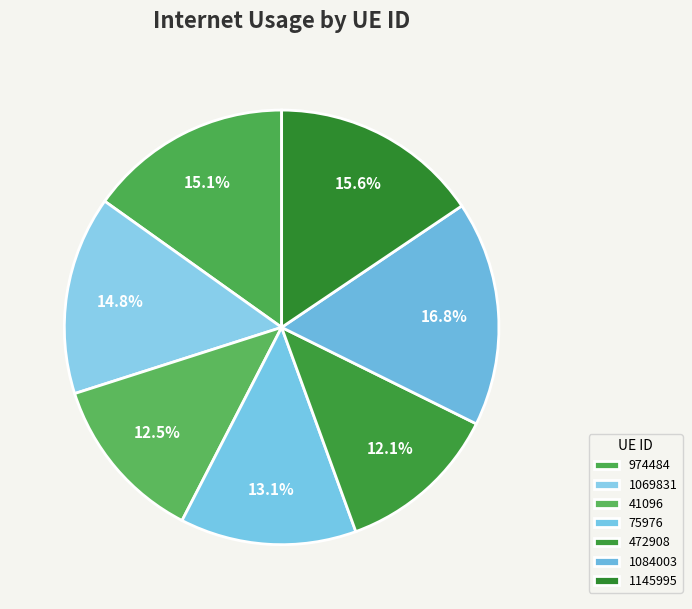

Does 41096 account for over 50% of the chart?

No